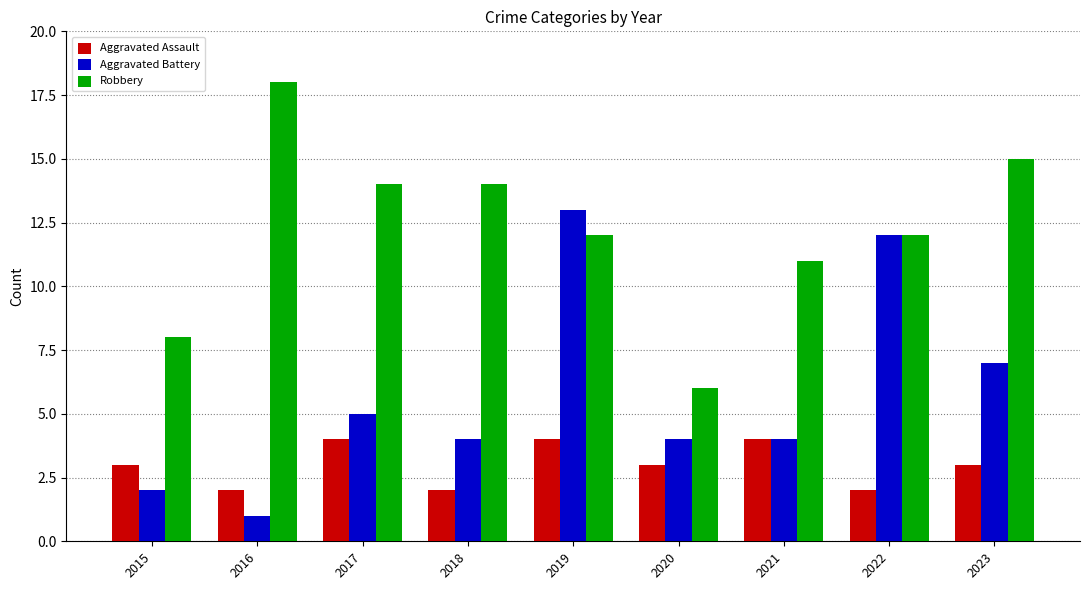

What is the difference between the Aggravated Assault values at 2023 and 2016?

1